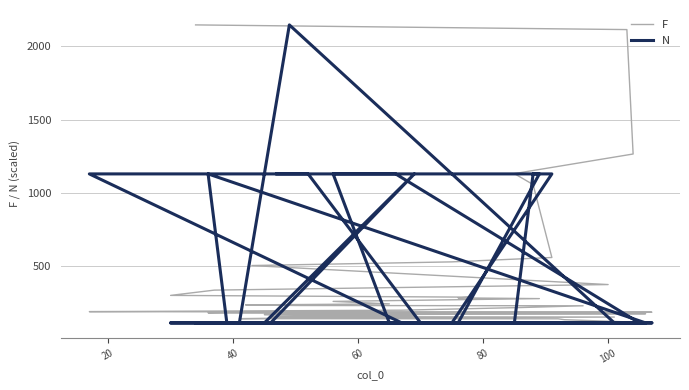

What is the maximum value for N?

2147